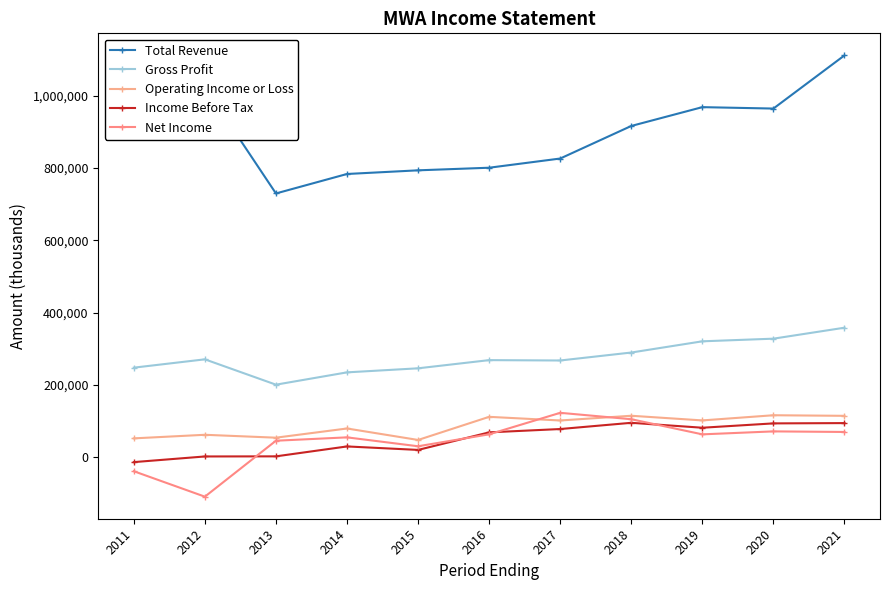

True or false: Gross Profit and Operating Income or Loss cross at least once.

False